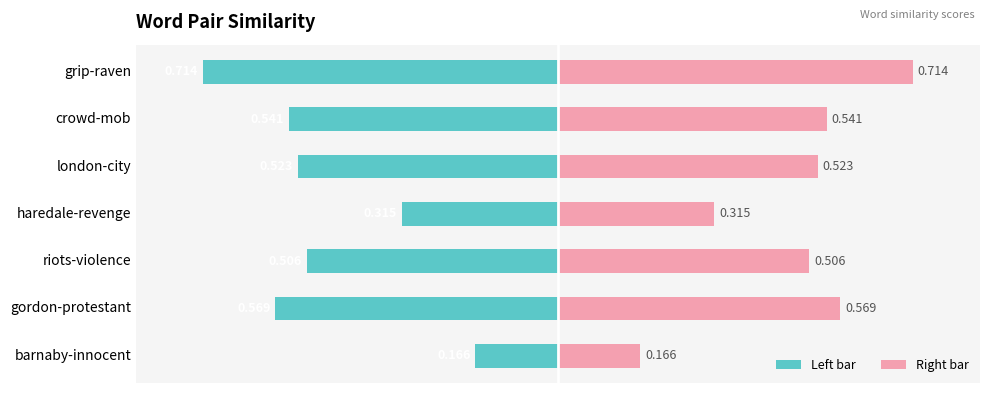

The value of Similarity (right) at riots-violence is 0.5. True or false?

True